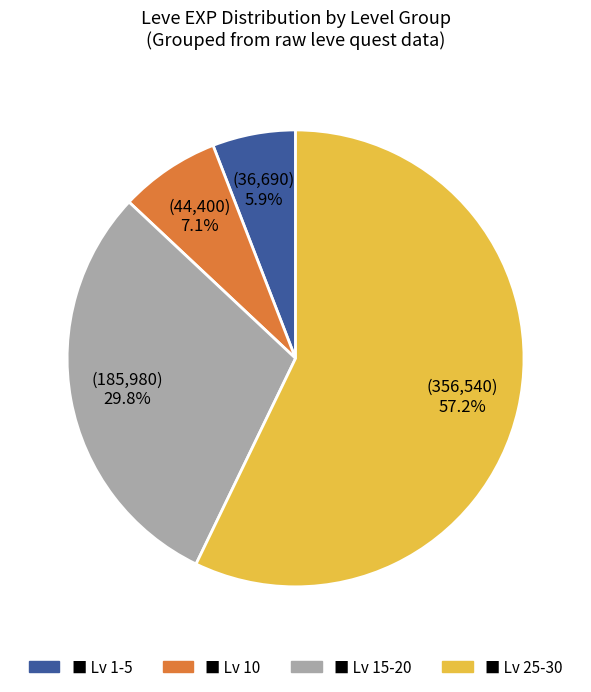

Does any single category account for the majority?

Yes